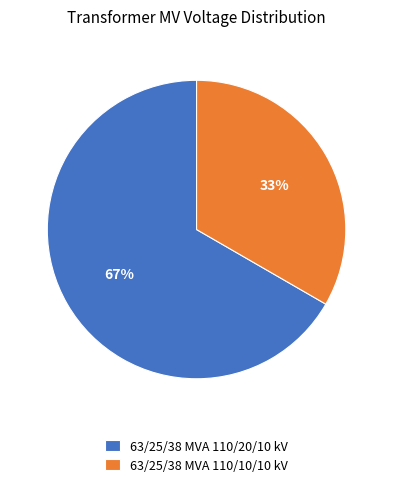

What percentage is the 63/25/38 MVA 110/10/10 kV slice, to the nearest percent?

33%